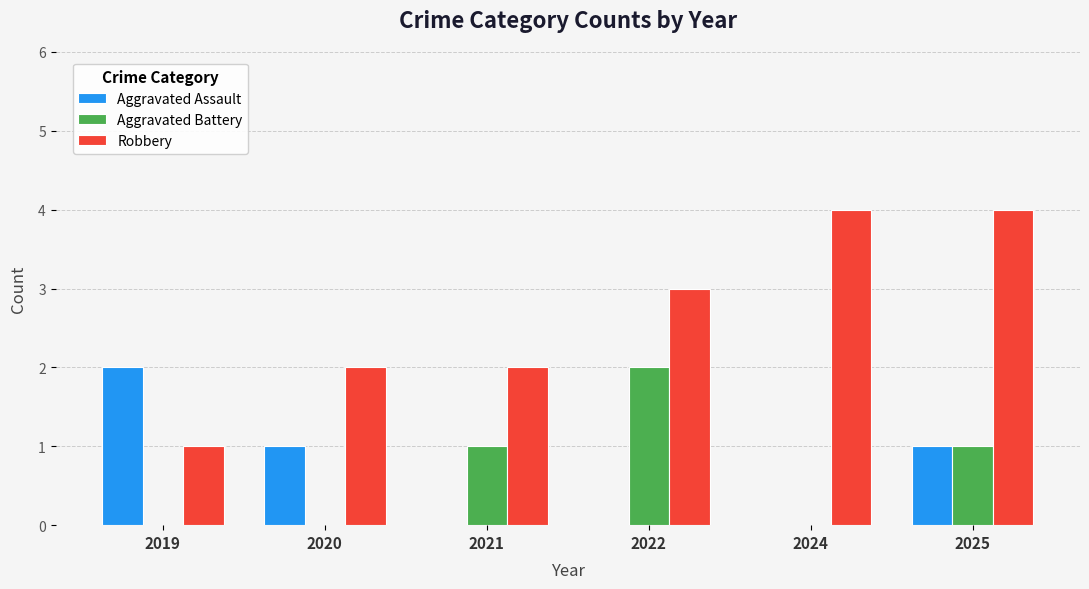

The Aggravated Assault series shows 0 at 2024. True or false?

True